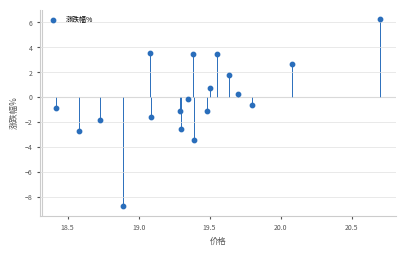

What is the range of X values (max minus min)?

2.3